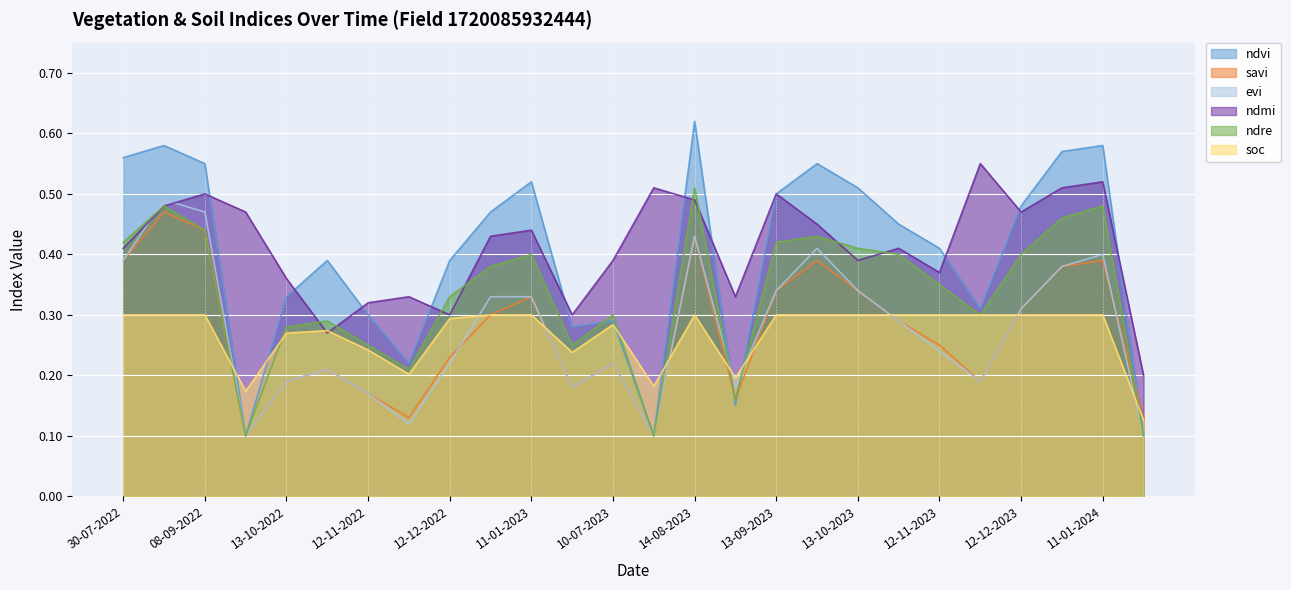

What is the value of the ndvi point at the 6th from the left?

0.4